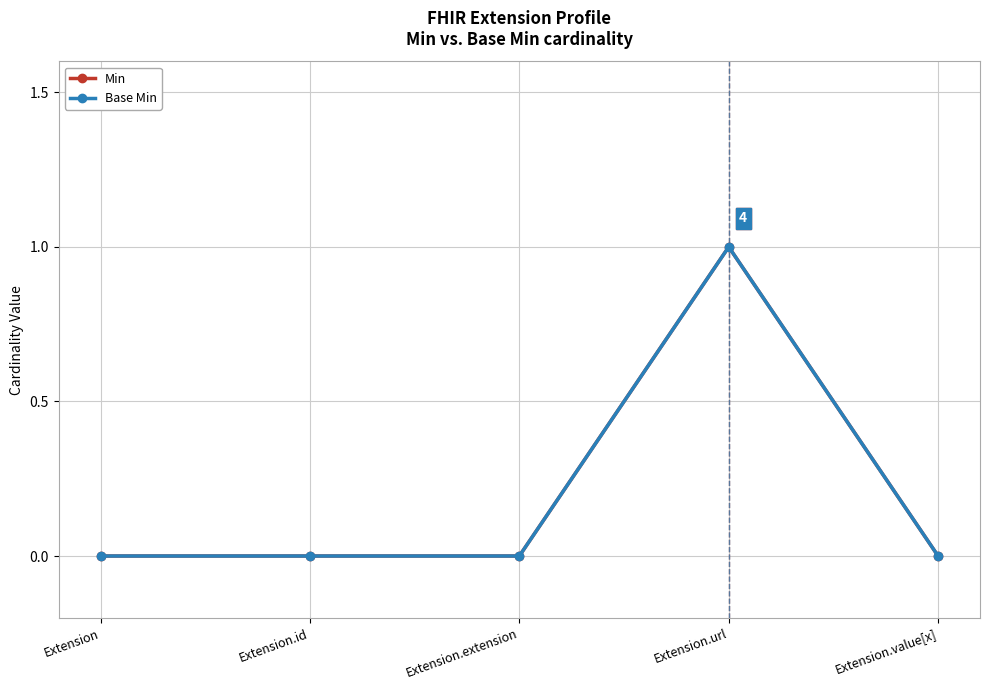

Reading left to right, list all the values displayed in this chart.

Min: 0	0	0	1	0
Base Min: 0	0	0	1	0